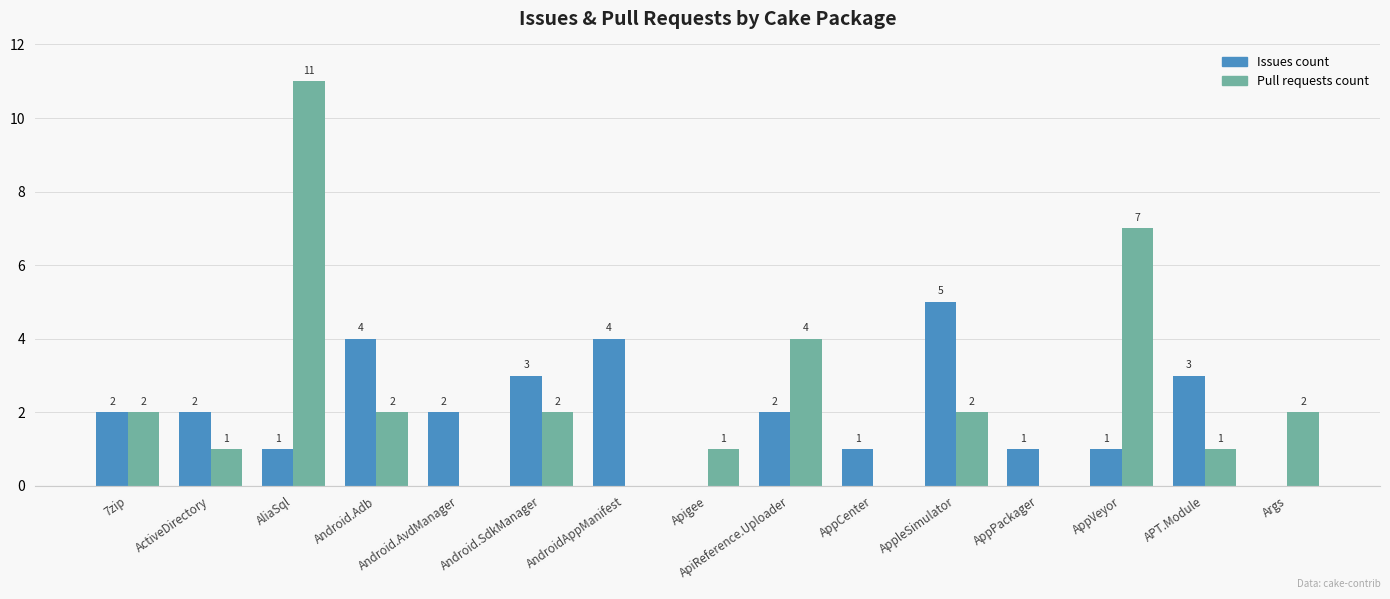

At which category does the chart reach its minimum across all series?

Cake.Apigee